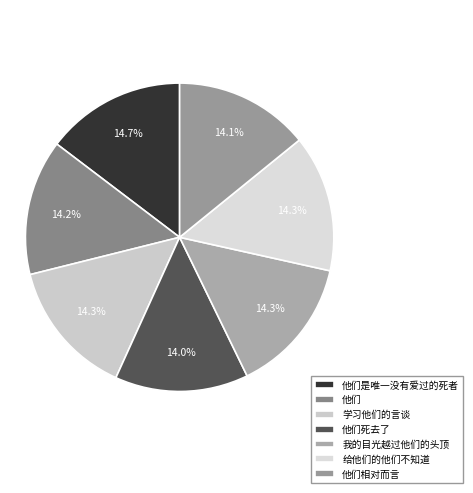

Which has a higher value, 我的目光越过他们的头顶 or 给他们的他们不知道?

给他们的他们不知道